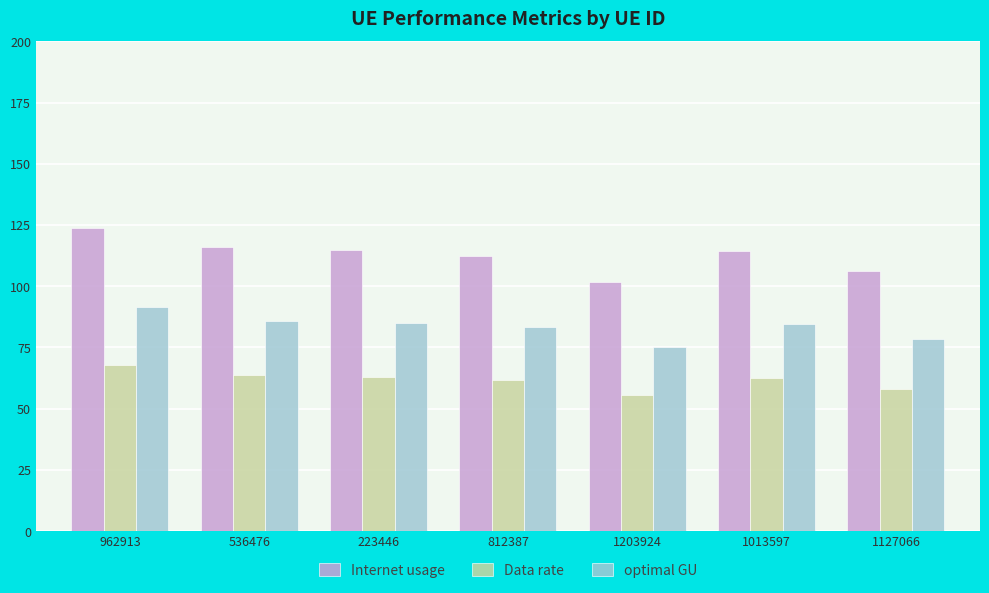

How many data points does each series have?

7